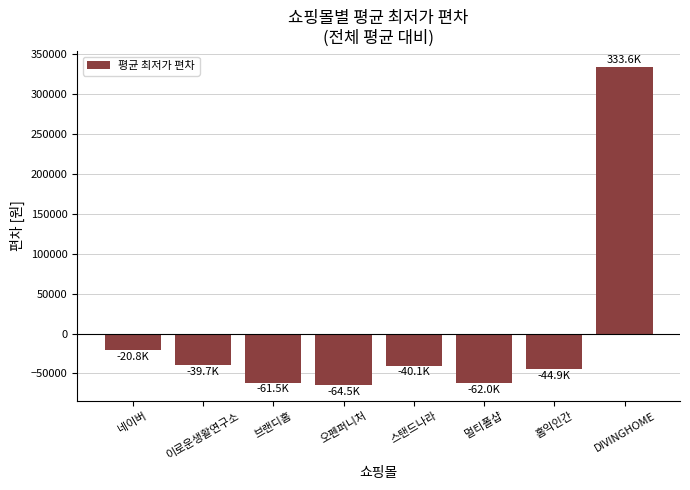

What is the smallest value displayed?

-64536.6